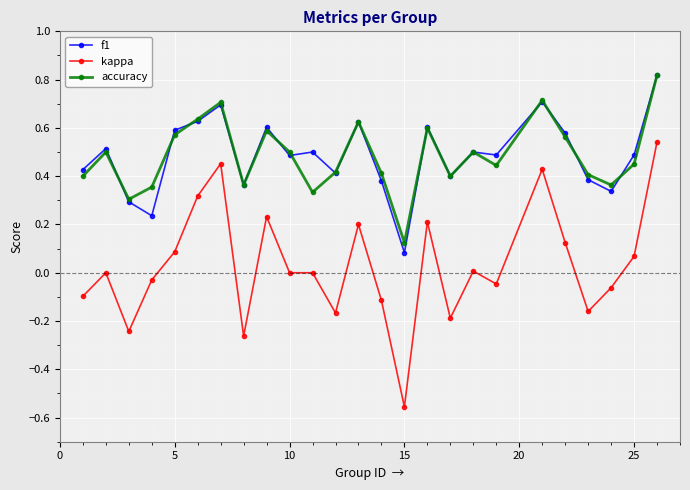

What is the value of the f1 point at the 7th from the left?

0.7